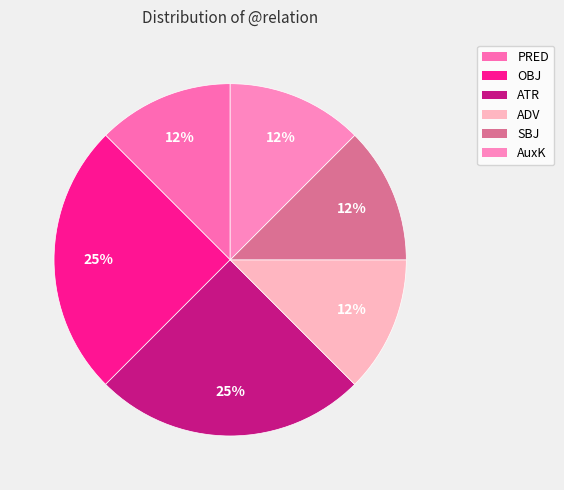

To the nearest percent, what portion does PRED represent?

12%